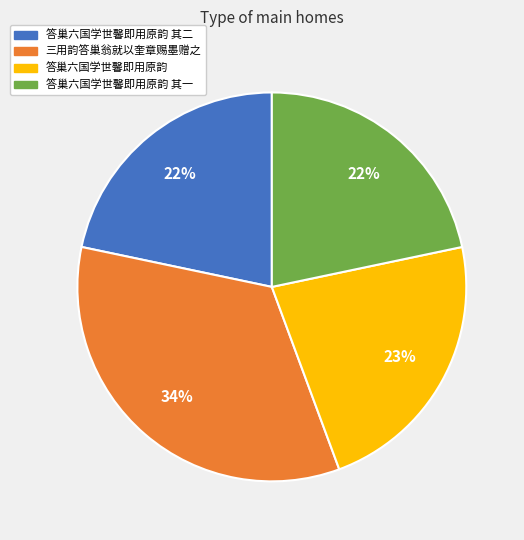

Is there any slice that represents more than half of the pie?

No